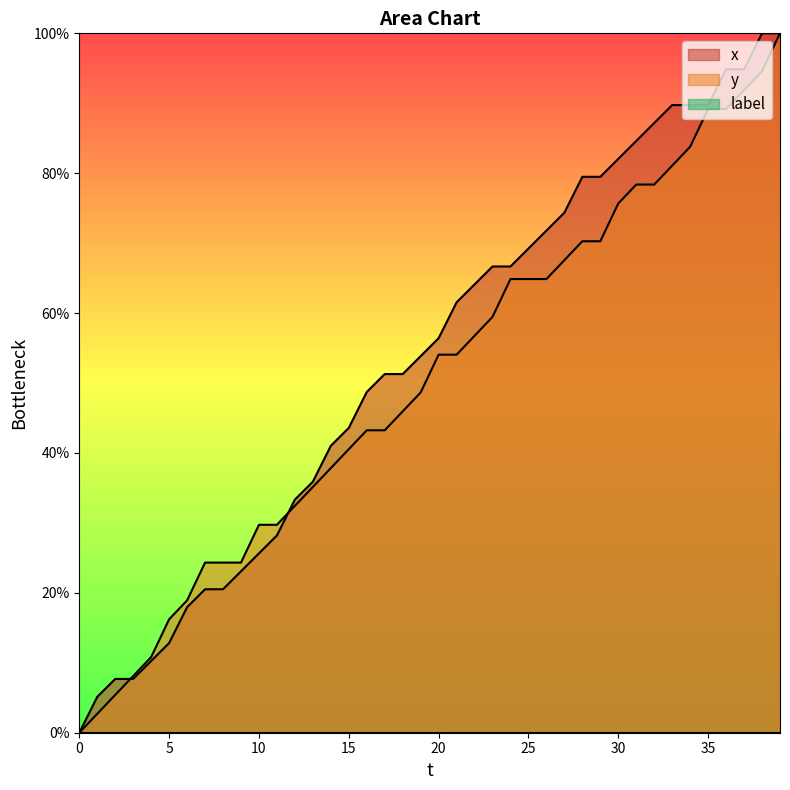

List the series in order of their overall mean, lowest first.

y, x